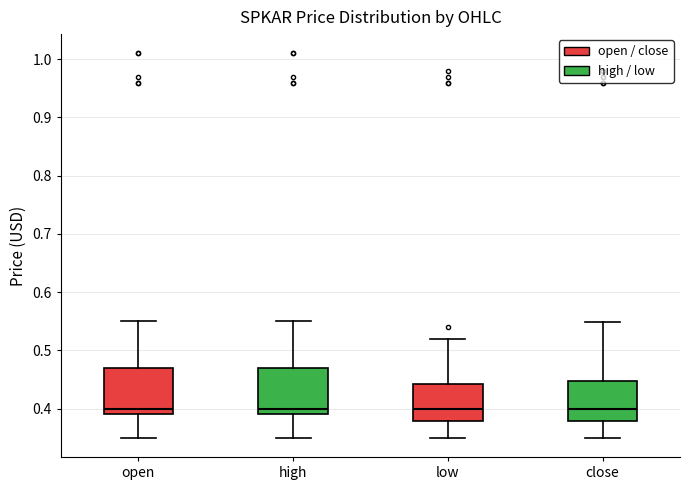

Reading left to right, transcribe this box plot: for each box, give where its median line is, the range the box spans, and where its two whiskers end, as read against the y-axis. The values are not printed on the chart, so give them approximately, as read against the axis.

open: median 0.40, box 0.39 to 0.47, whiskers 0.35 to 0.55
high: median 0.40, box 0.39 to 0.47, whiskers 0.35 to 0.55
low: median 0.40, box 0.38 to 0.44, whiskers 0.35 to 0.52
close: median 0.40, box 0.38 to 0.45, whiskers 0.35 to 0.55